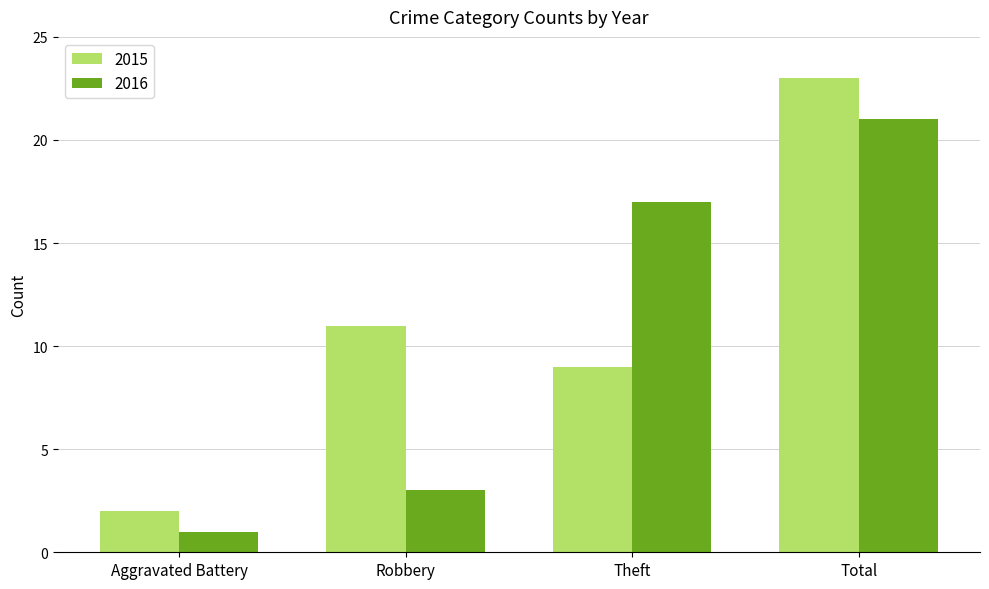

How many categories are shown in the chart?

4